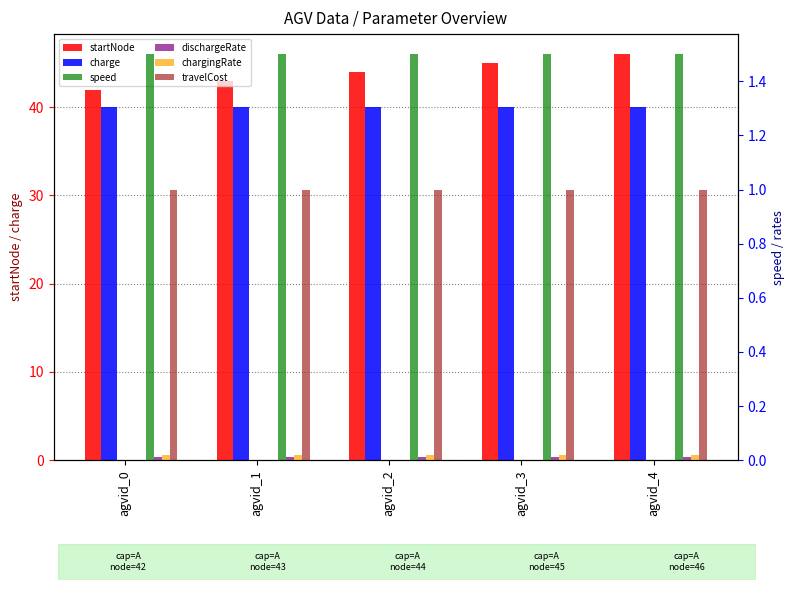

What are all the series names shown in the legend?

startNode, charge, speed, dischargeRate, chargingRate, travelCost